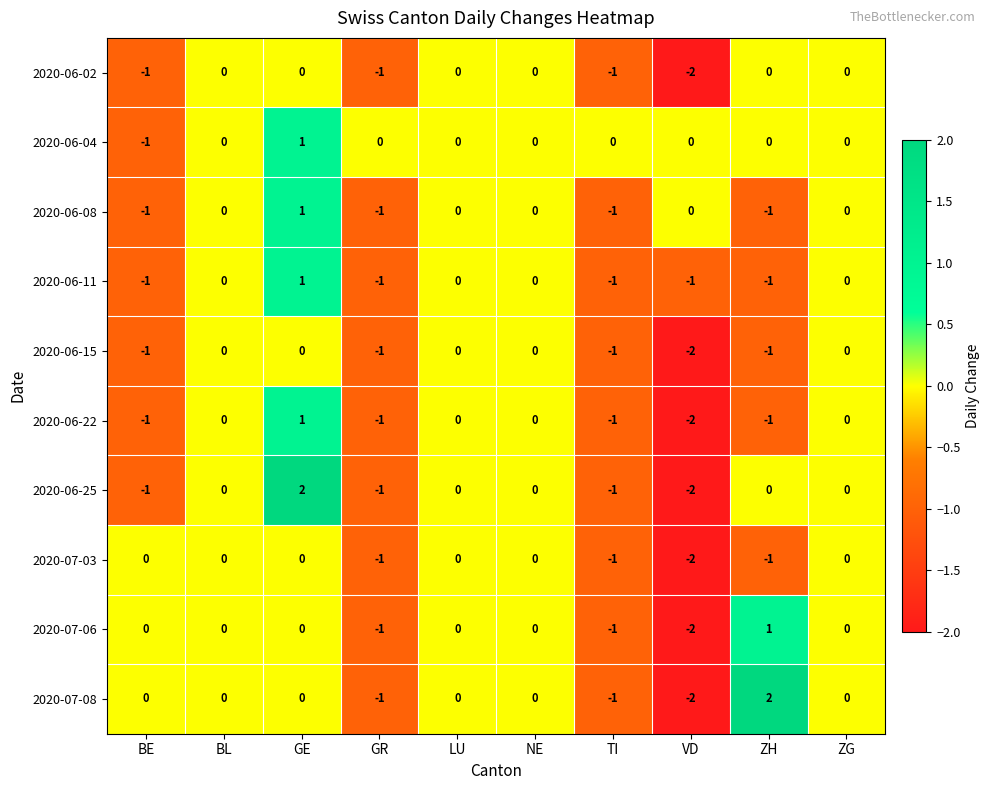

What is the difference between the maximum and minimum values in the 2020-07-06 series?

3